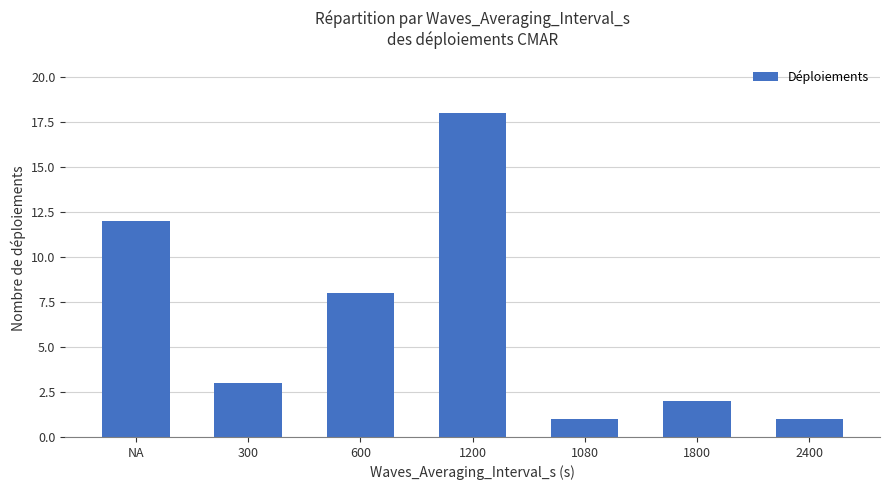

Does the chart contain any negative values?

No